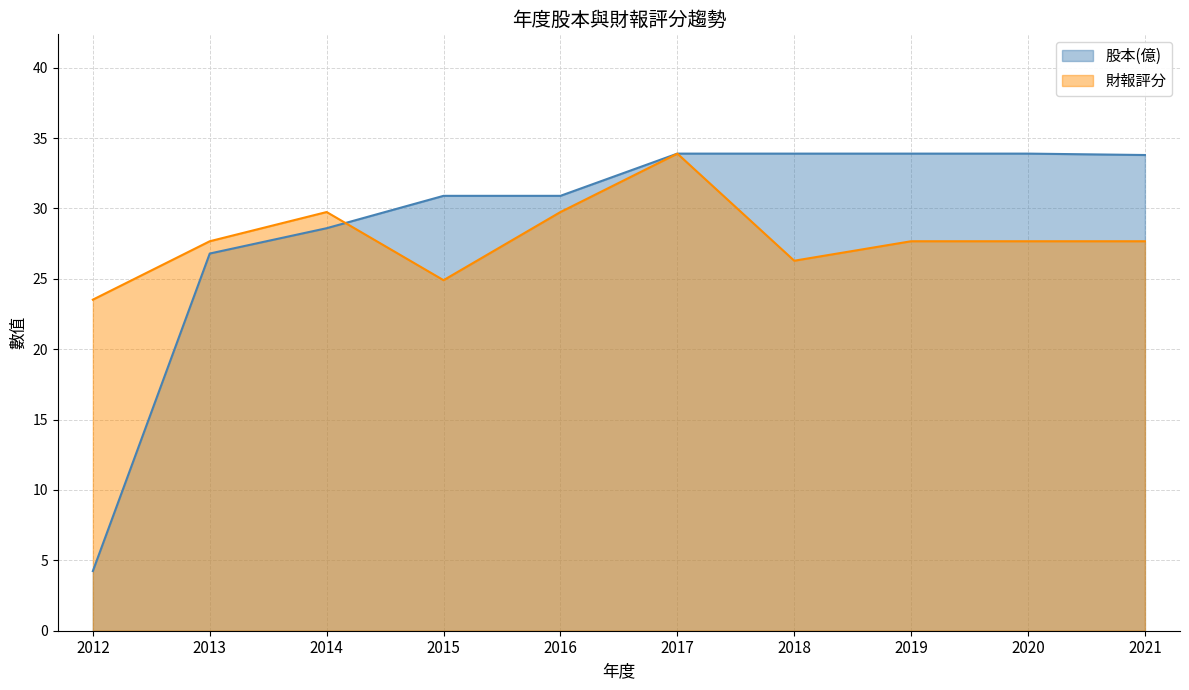

At which label does 財報評分 reach its minimum?

2012